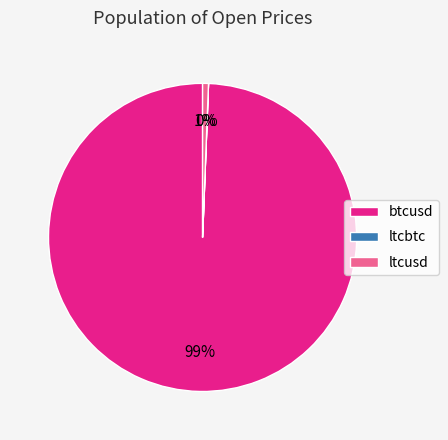

Which category accounts for the majority?

btcusd